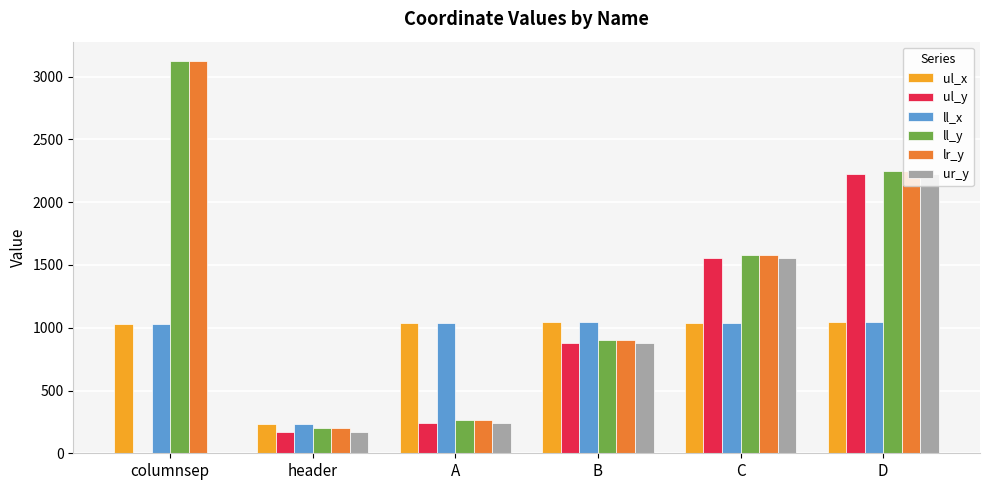

What is the sum of the ul_x values at columnsep and A?

2065